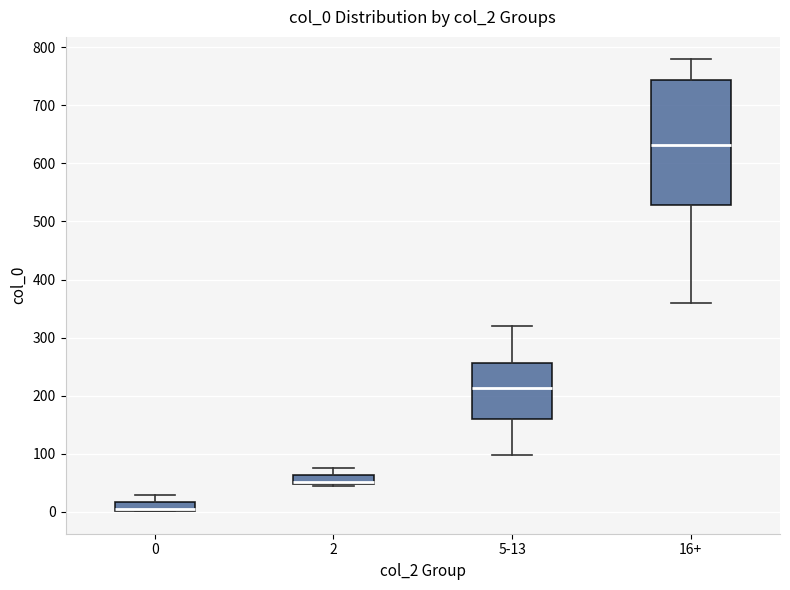

Comparing the boxes themselves (not the whiskers), which one is the tallest?

16+